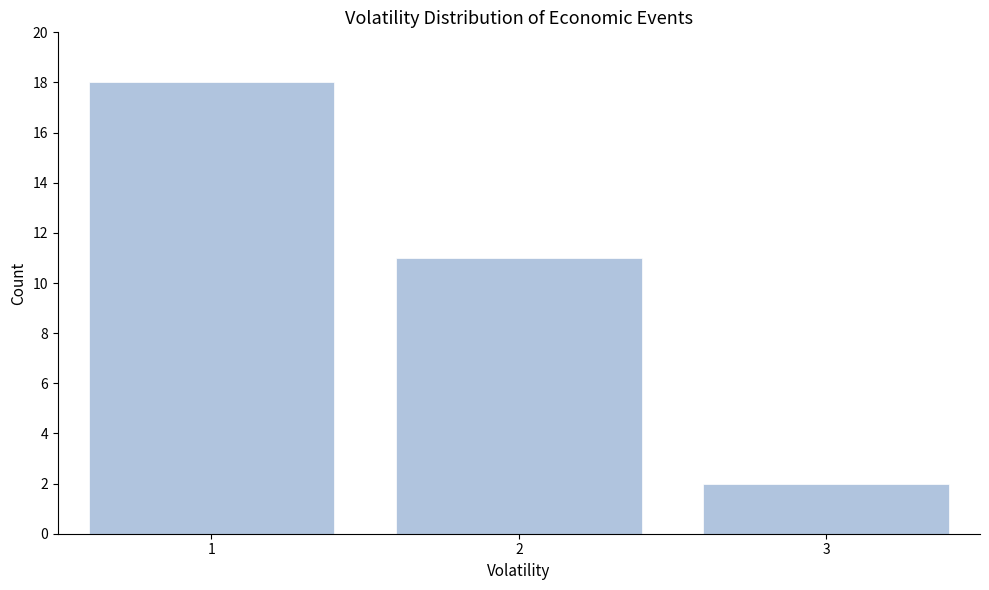

Reading left to right, list all the values displayed in this chart.

1=18	2=11	3=2